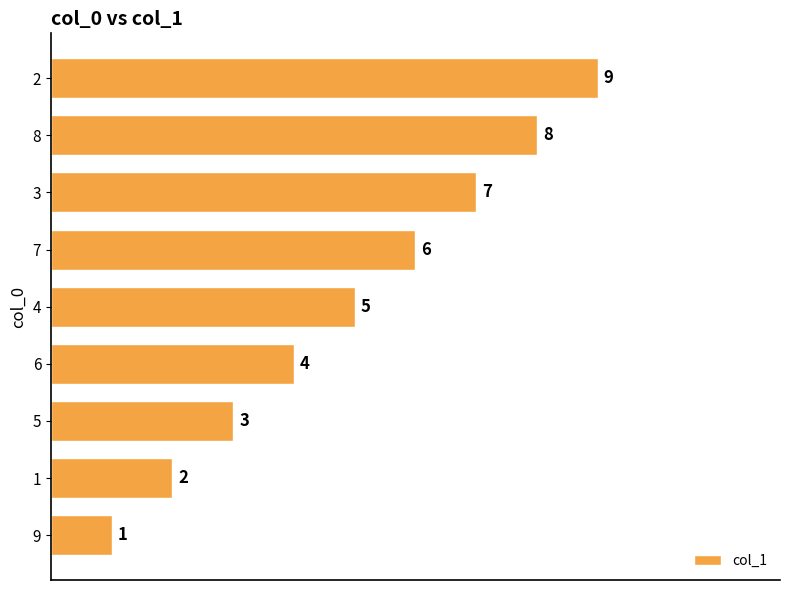

What is the difference between the maximum and minimum values?

8